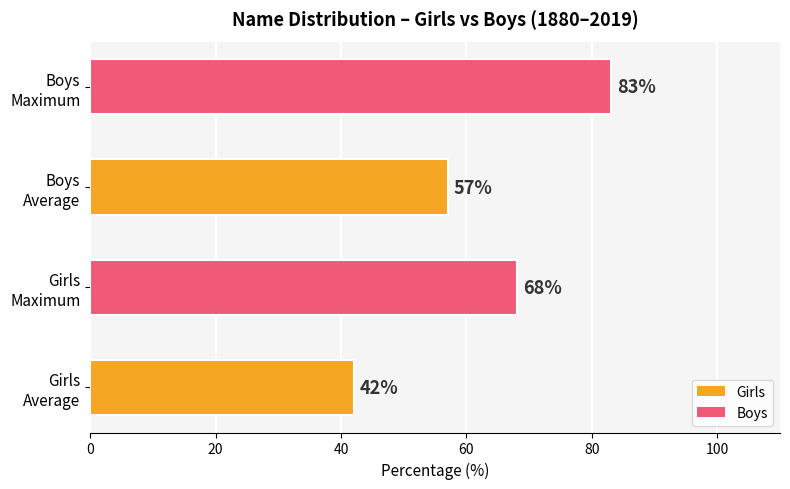

What is the difference between the maximum and second lowest values?

26